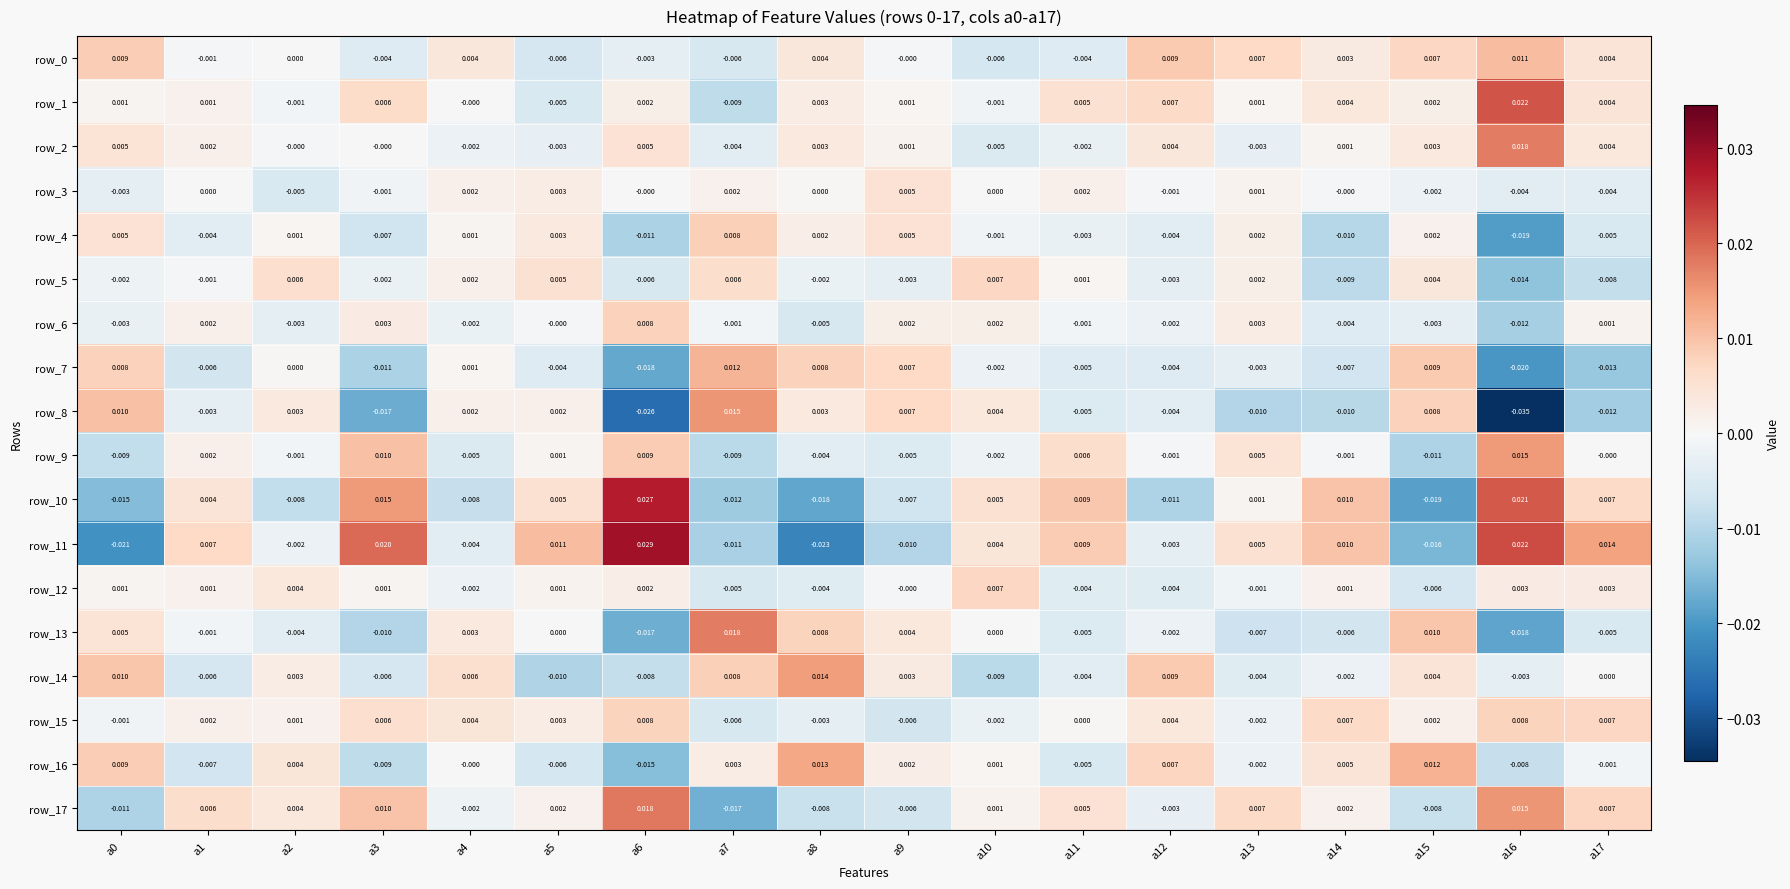

Is the value of row_10 at a8 greater than the value of row_5 at a16?

No